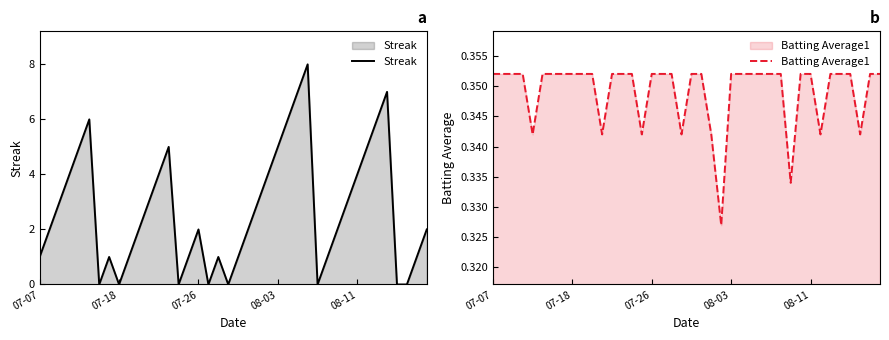

At 11, list the series in order from largest to smallest.

Streak, Batting Average1